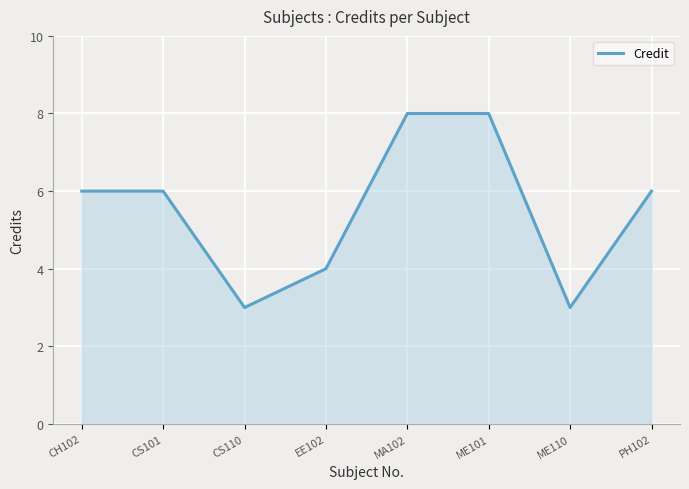

How many lines are shown in the chart?

1